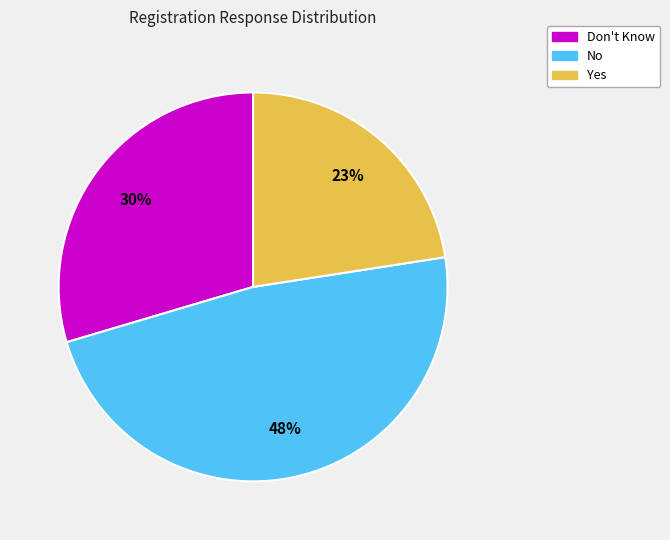

Do No and Don't Know together represent more than half of the pie?

Yes